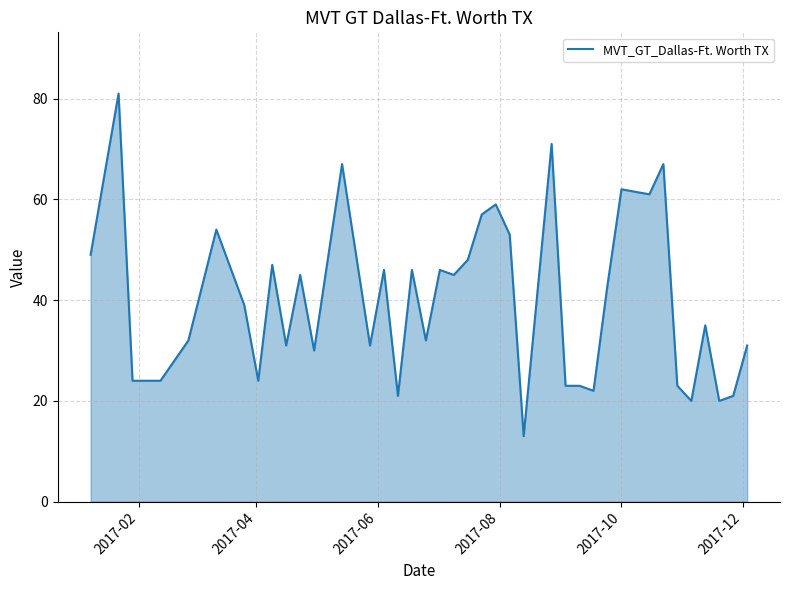

What is the difference between the maximum and second lowest values?

61